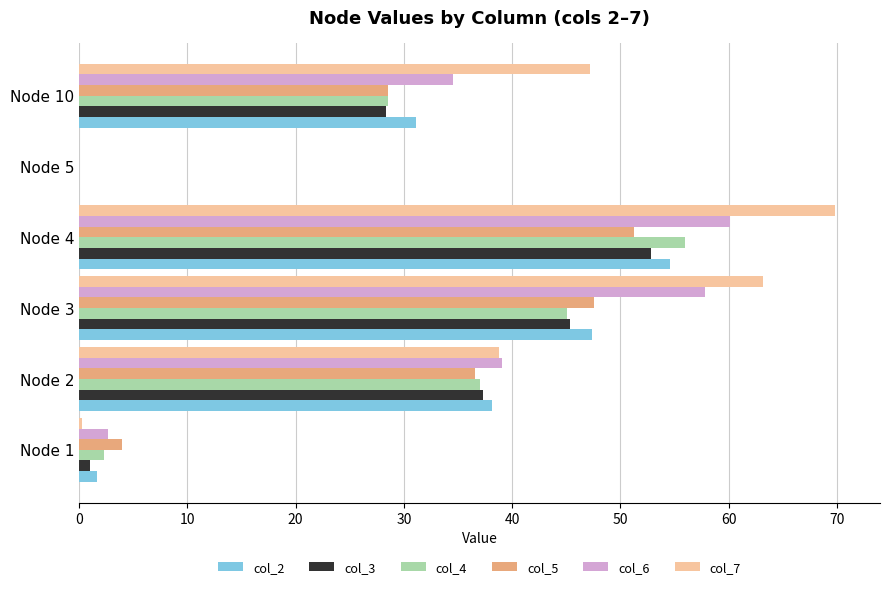

How many bars are there in each group?

6